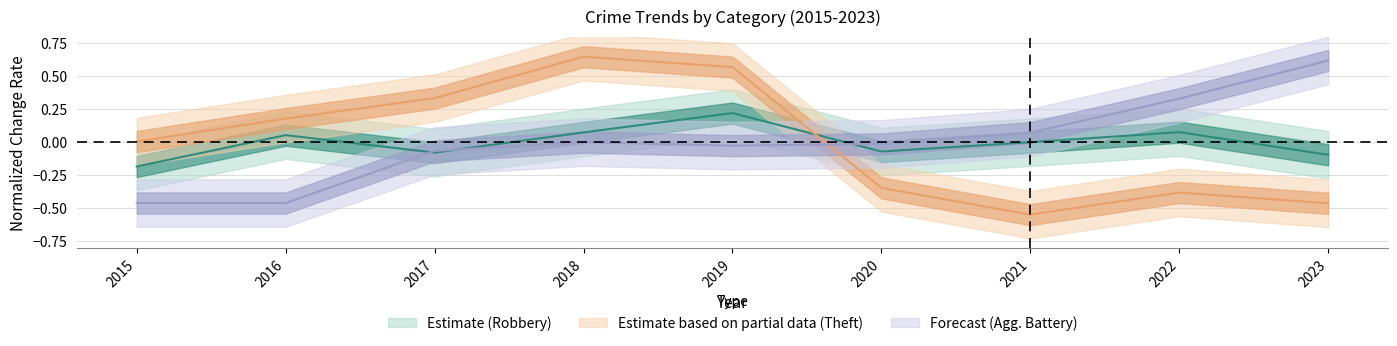

How many negative values does the Aggravated Battery series have?

5